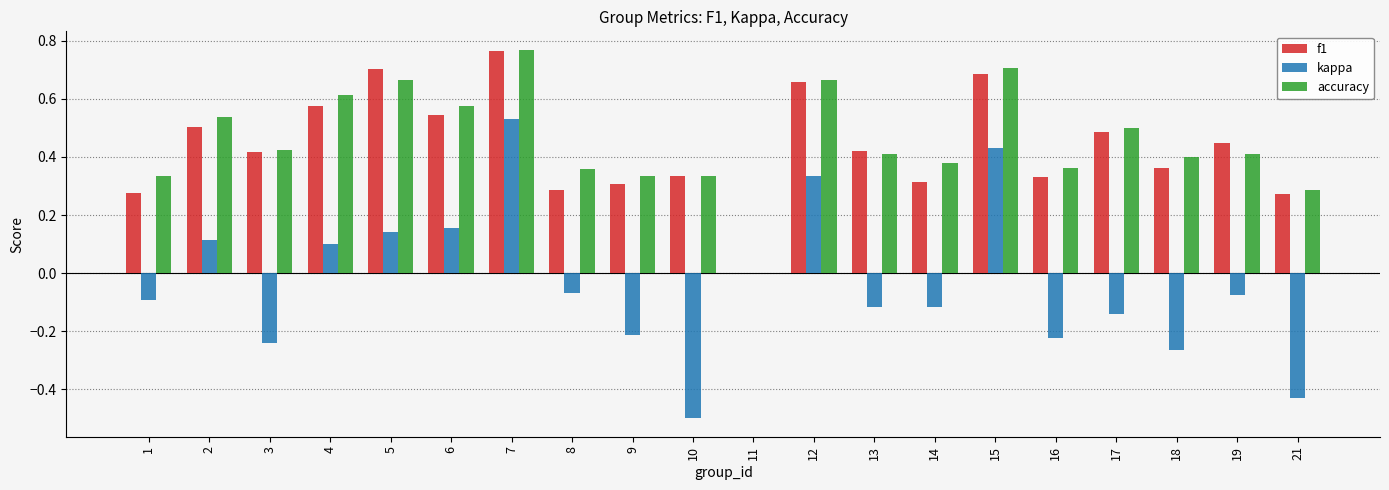

The f1 series shows 0.3 at 13. True or false?

False